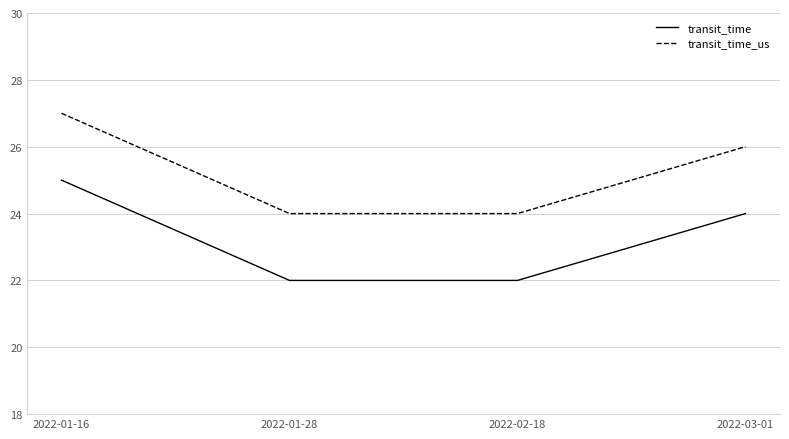

True or false: transit_time has more than 2 interior local peaks.

False